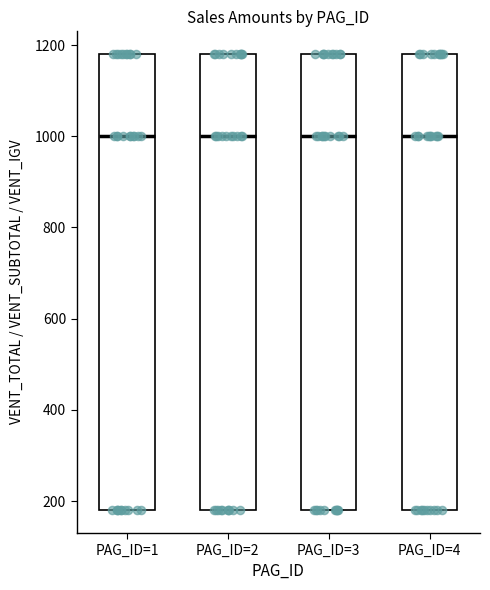

Where is the upper edge of the box for PAG_ID=3 on the y-axis? The values are not printed on the chart, so give them approximately, as read against the axis.

1180